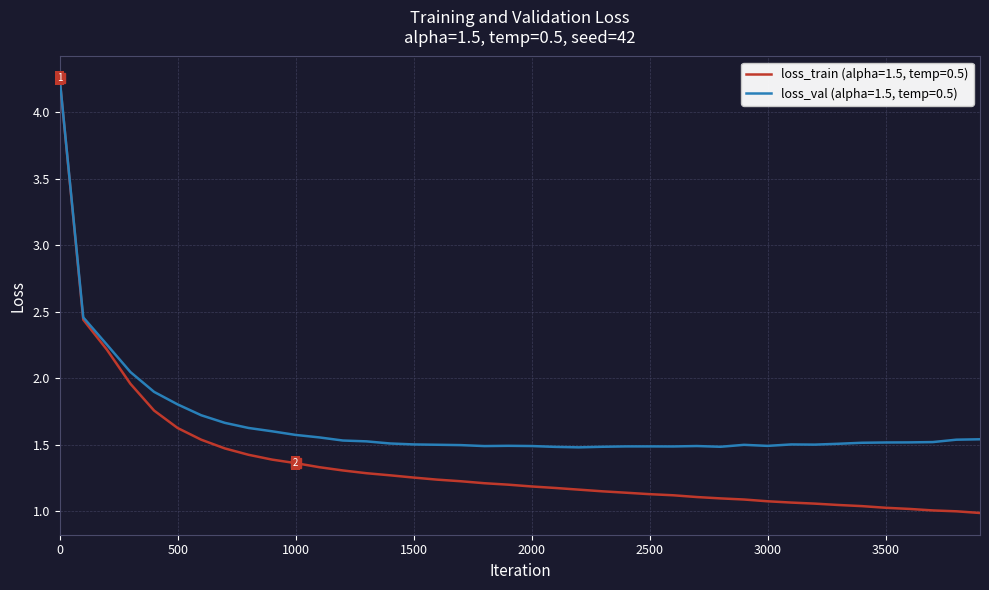

Which series has the widest spread of values?

loss_train (alpha=1.5, temp=0.5)